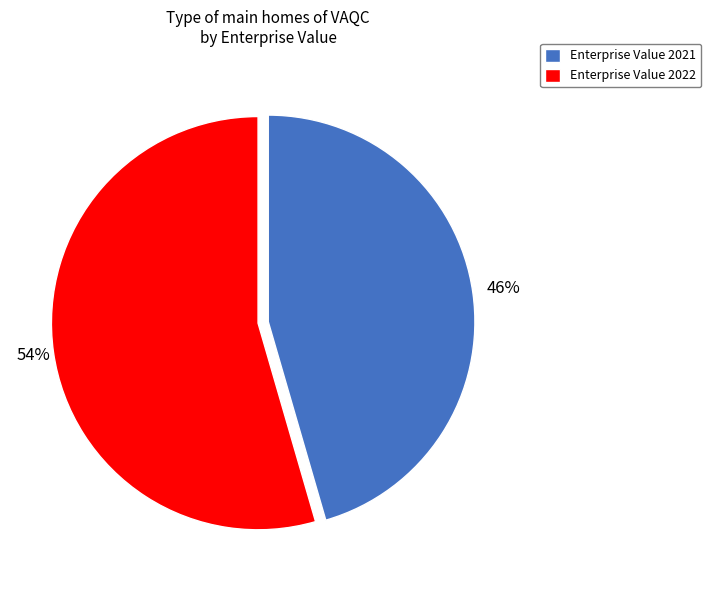

To the nearest percent, what portion does Enterprise Value 2021 represent?

46%